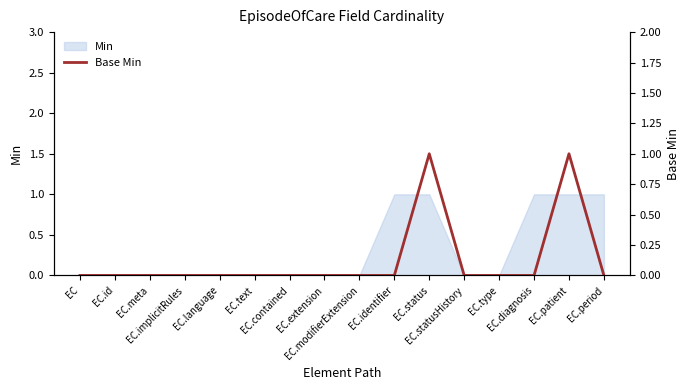

What is the difference between the second highest and minimum values?

1